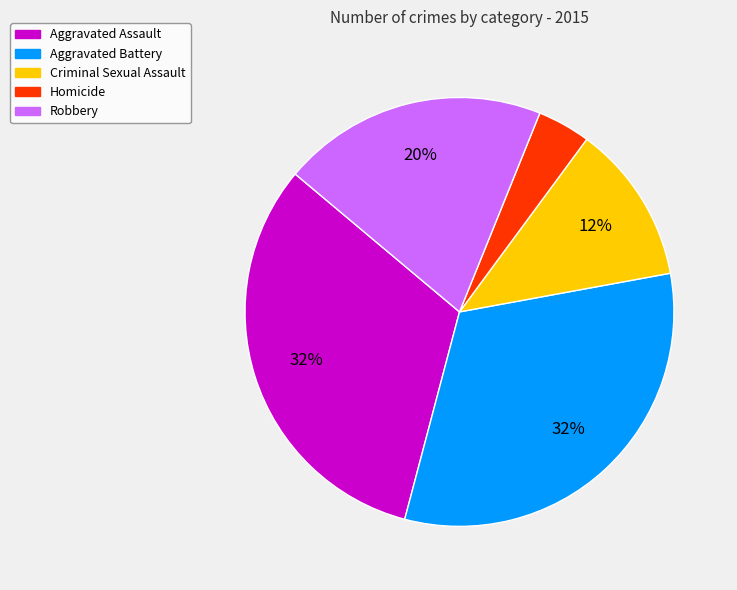

Is the sum of Aggravated Battery and Aggravated Assault greater than half?

Yes